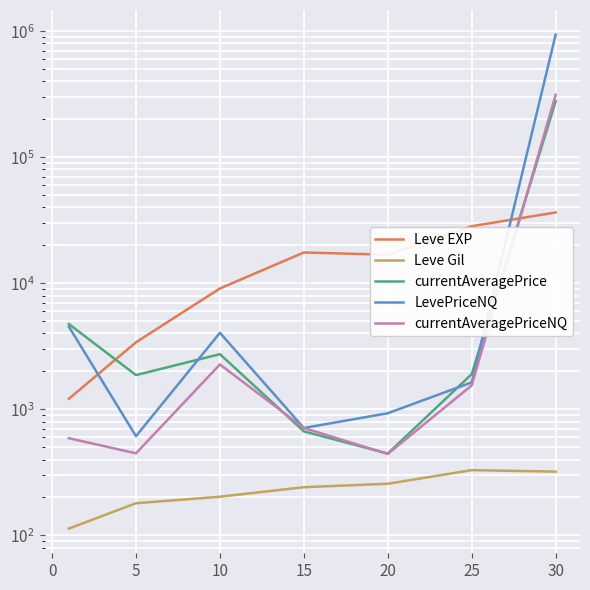

What position from the left is 20?

5